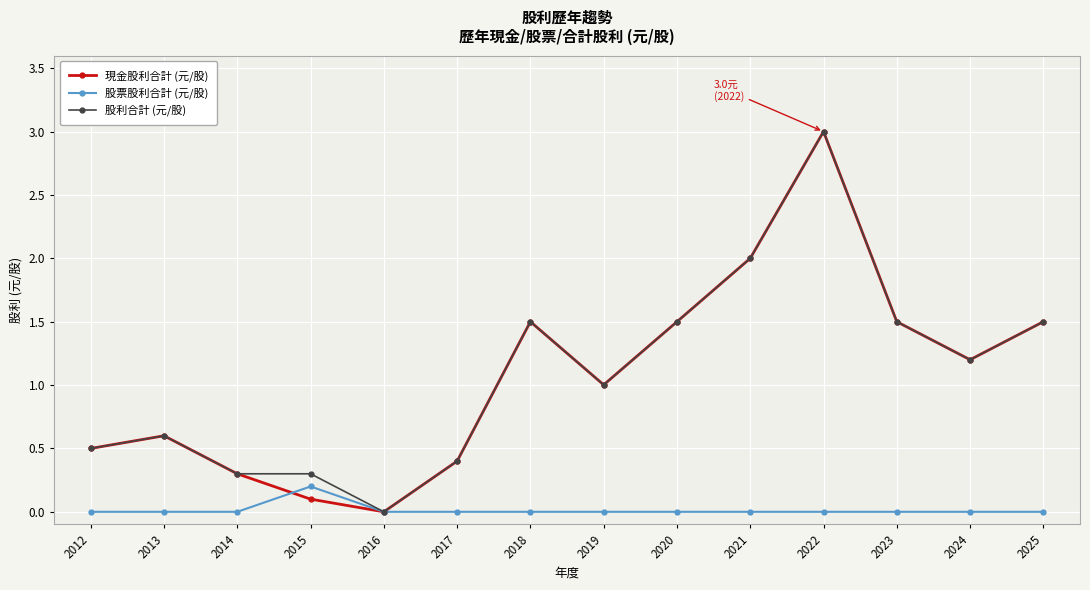

How many data points does each series have?

14